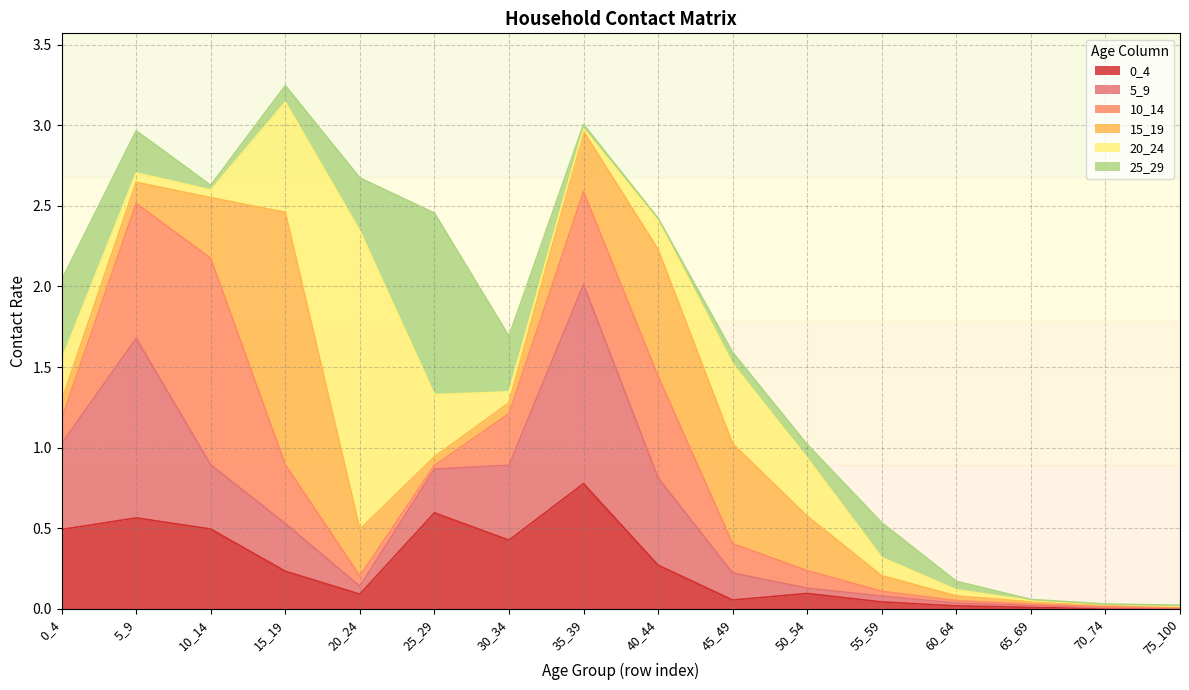

How many times do 15_19 and 0_4 cross each other?

3